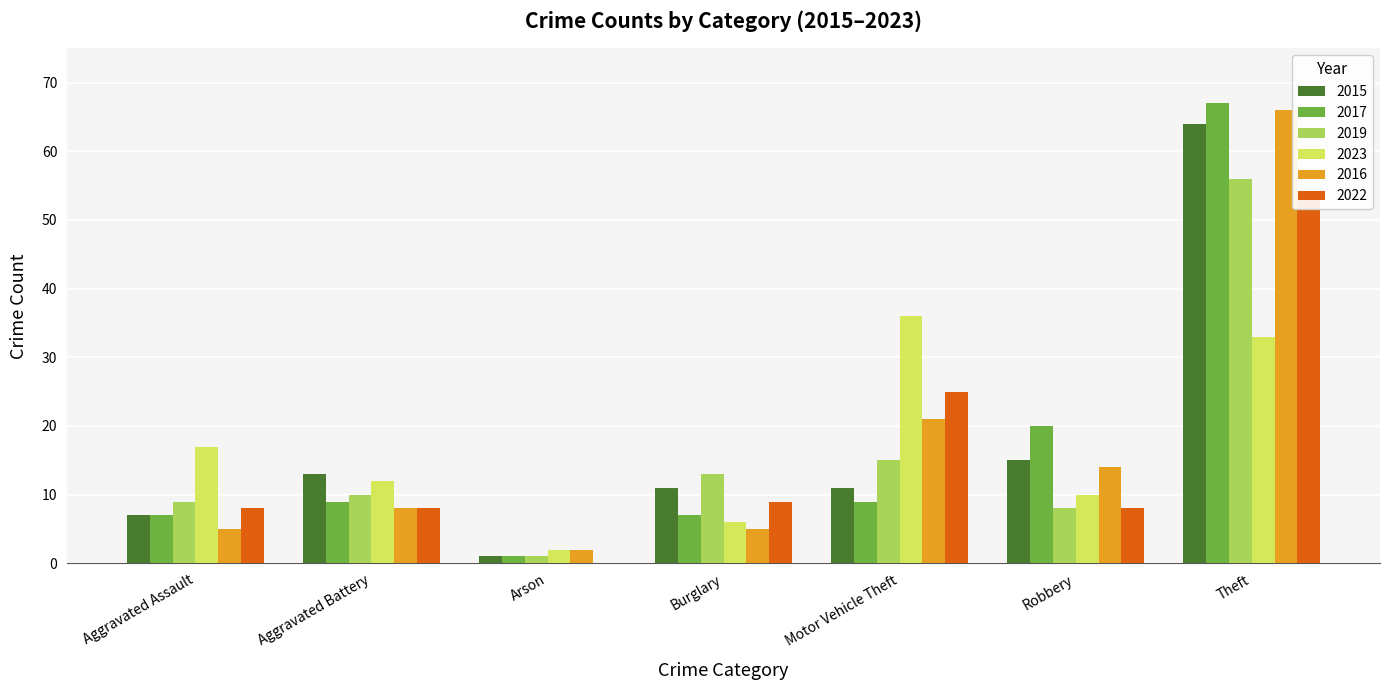

At which label does 2022 first exceed 8?

Burglary